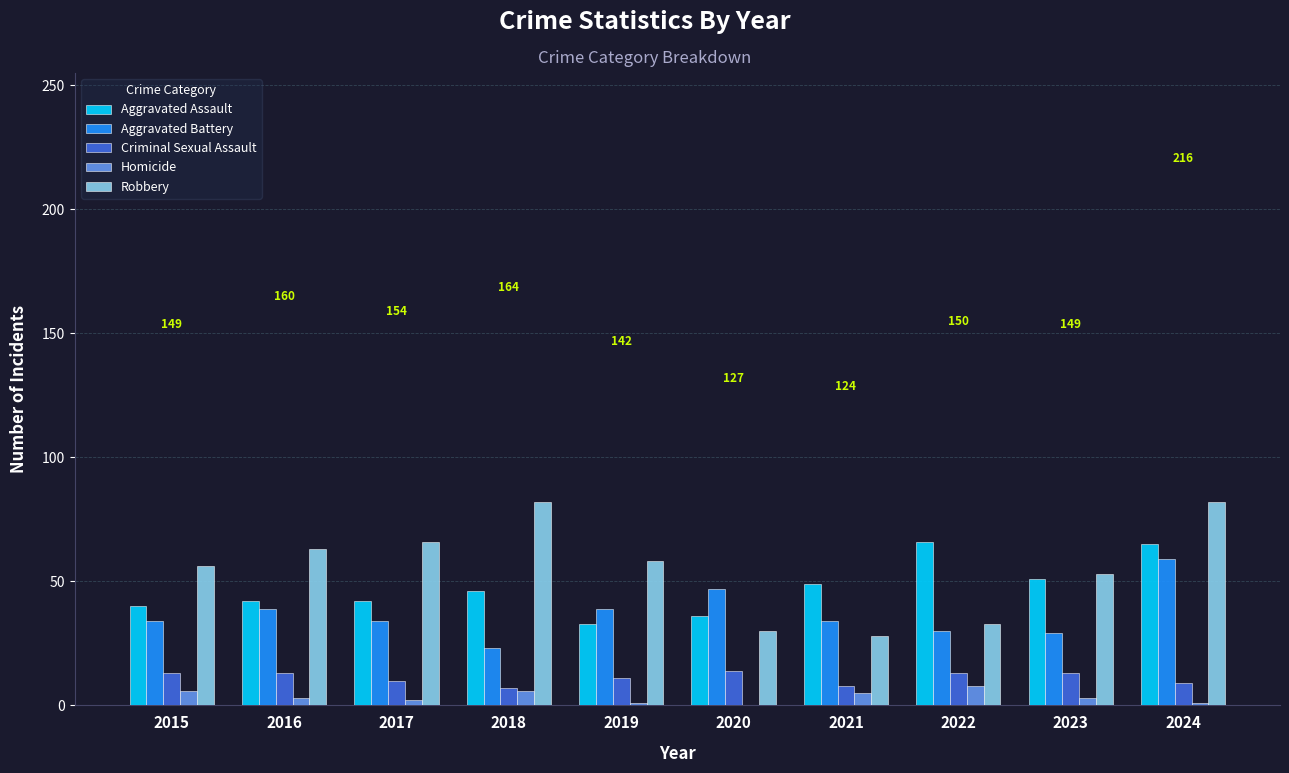

Between 2015 and 2020, which series saw the biggest shift?

Robbery